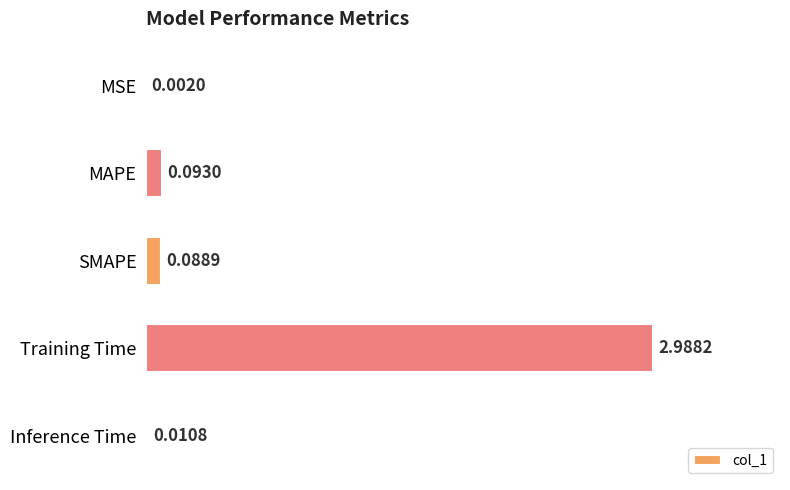

Where is the data nearest to the value 1?

MAPE